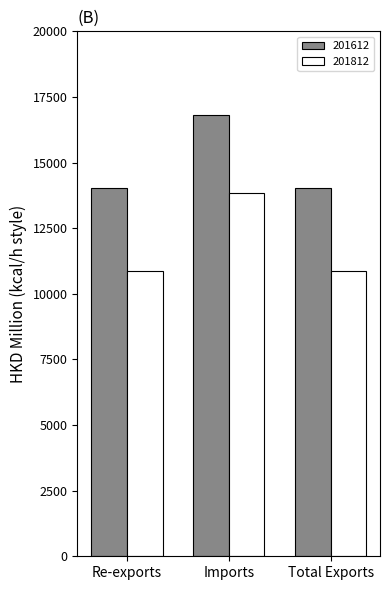

What is the difference between the maximum and second lowest values in the 201612 series?

2766.7